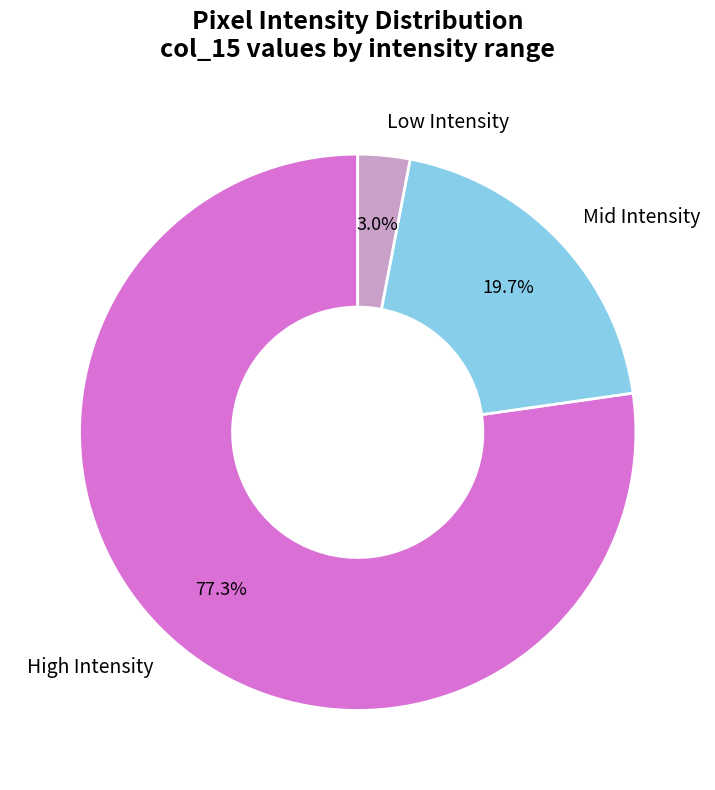

How many slices are in this pie chart?

3